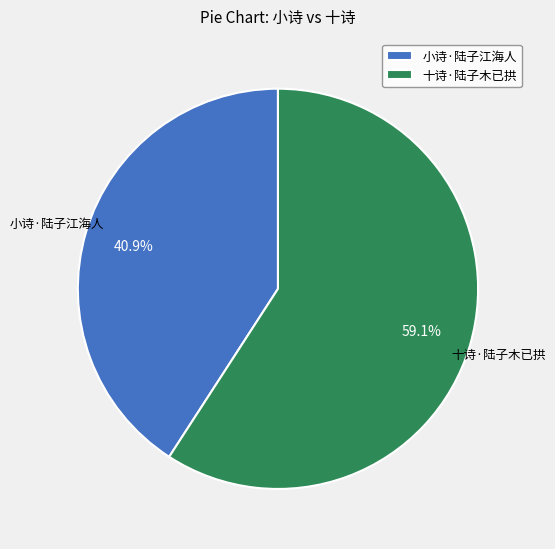

True or false: 小诗·陆子江海人 accounts for 41% of the total.

True